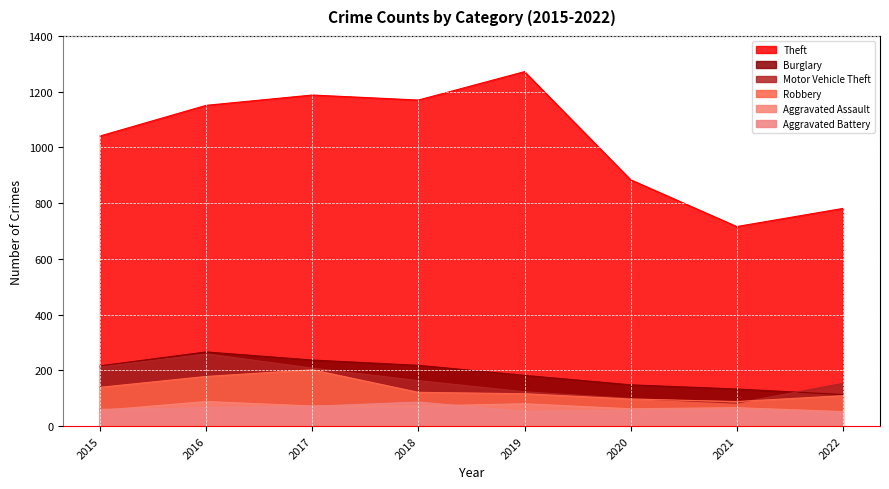

Which series has the largest range (max minus min)?

Theft